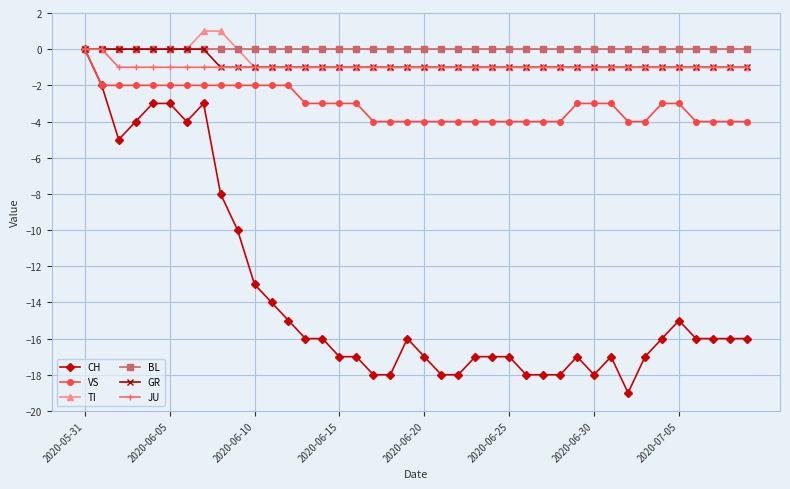

How many lines are shown in the chart?

6